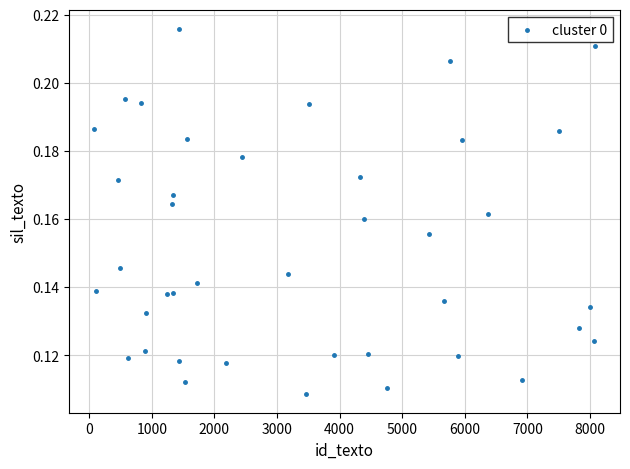

What is the range of X values (max minus min)?

7995.0